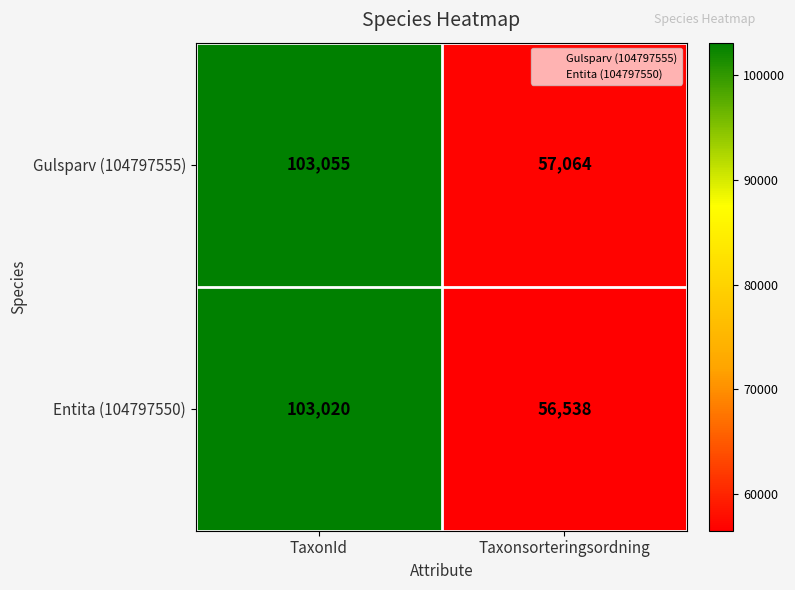

Which series changed the most between TaxonId and Taxonsorteringsordning?

Entita (104797550)